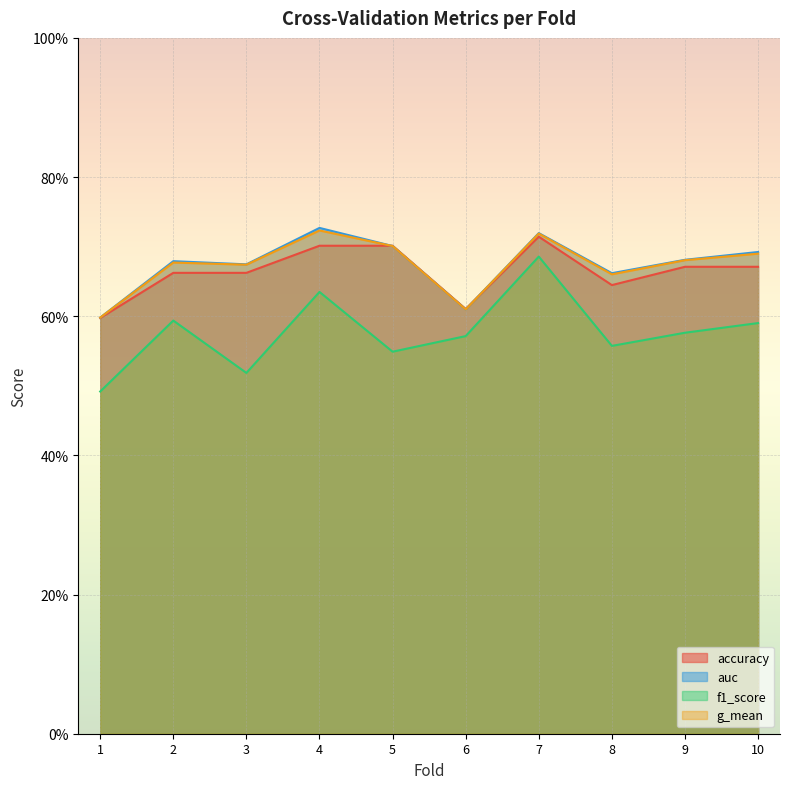

Reading left to right, extract all data points from this chart.

accuracy: 0.6	0.7	0.7	0.7	0.7	0.6	0.7	0.6	0.7	0.7
auc: 0.6	0.7	0.7	0.7	0.7	0.6	0.7	0.7	0.7	0.7
f1_score: 0.5	0.6	0.5	0.6	0.5	0.6	0.7	0.6	0.6	0.6
g_mean: 0.6	0.7	0.7	0.7	0.7	0.6	0.7	0.7	0.7	0.7